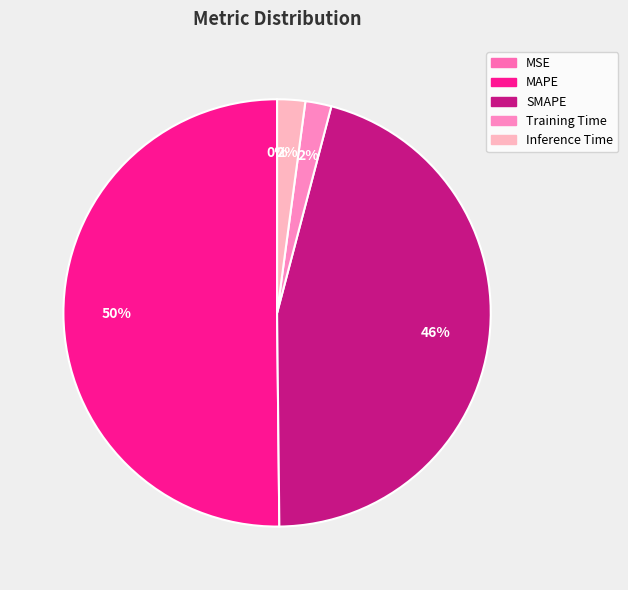

To the nearest percent, what is the average slice percentage?

20%